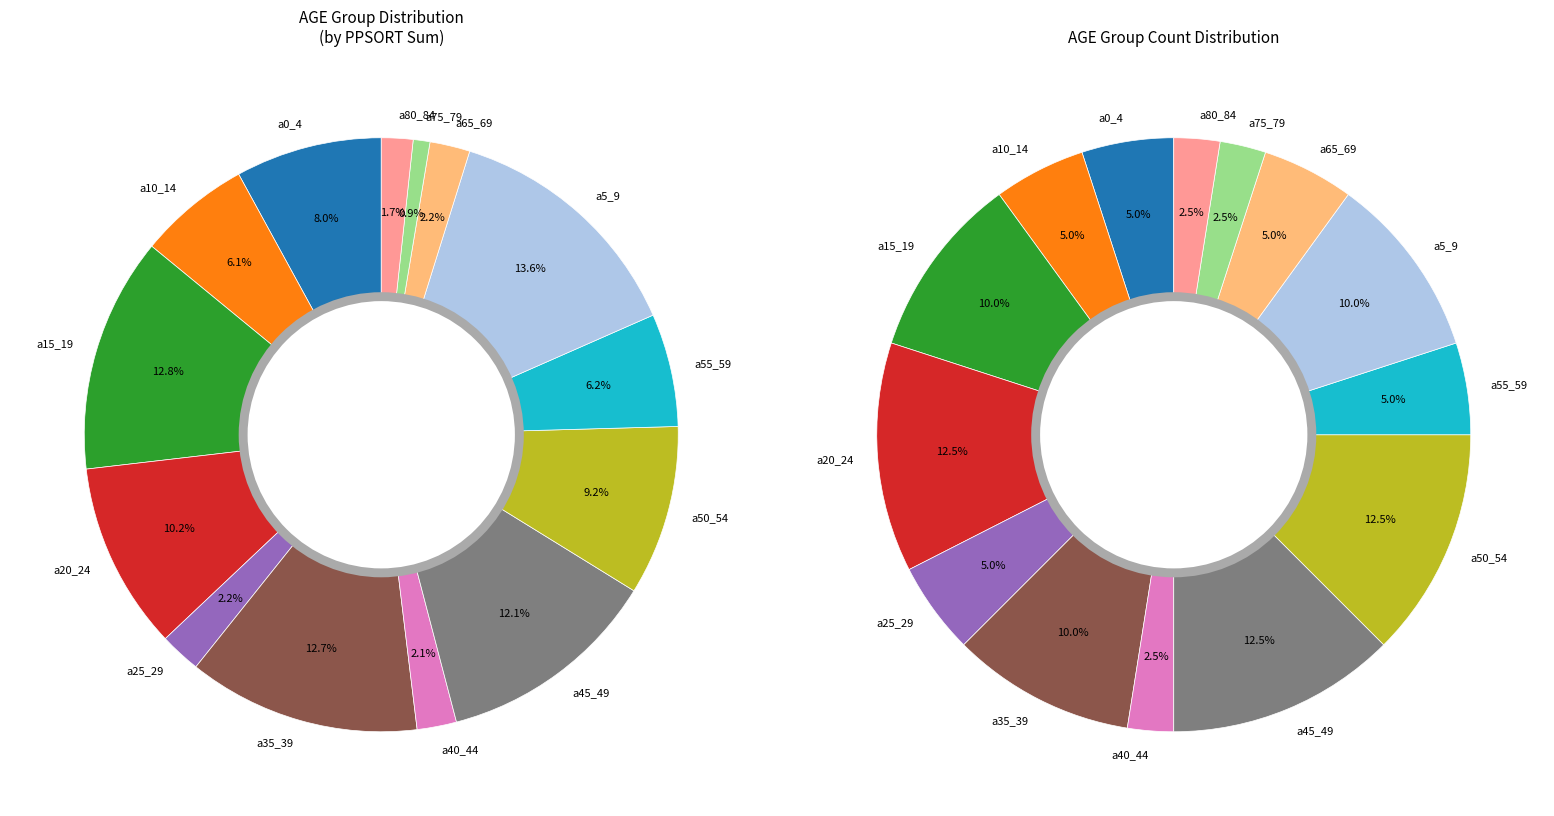

To the nearest percent, what is the average slice percentage?

7%